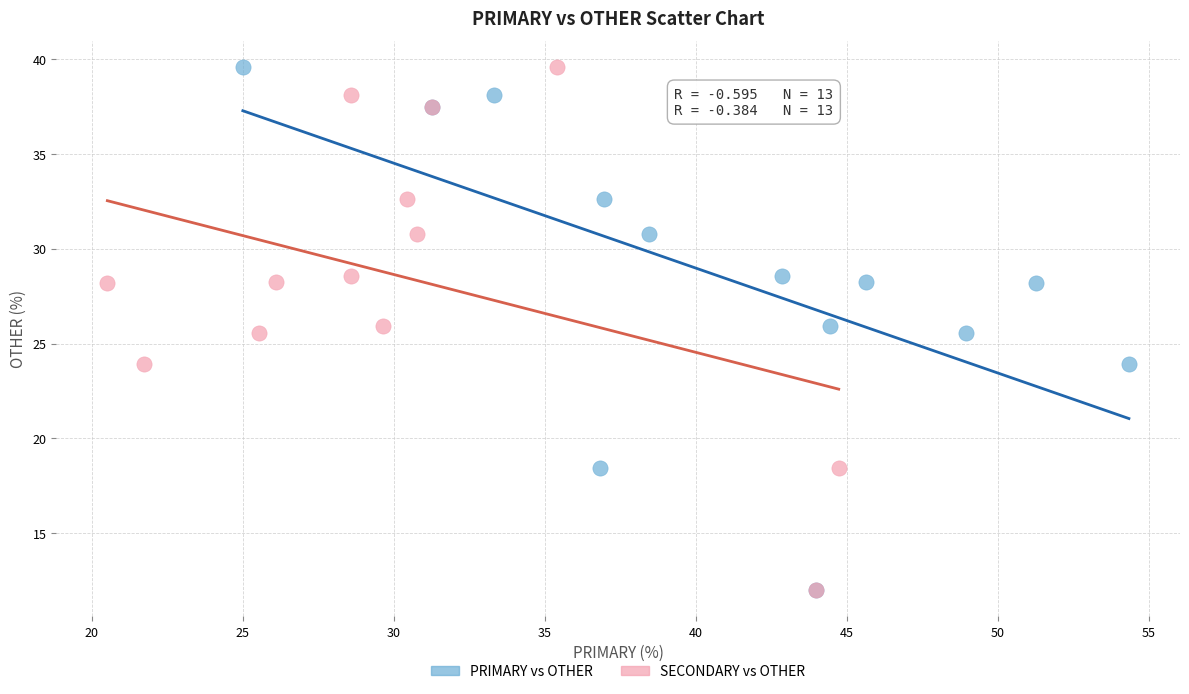

What are all the series names shown in the legend?

PRIMARY vs OTHER, SECONDARY vs OTHER